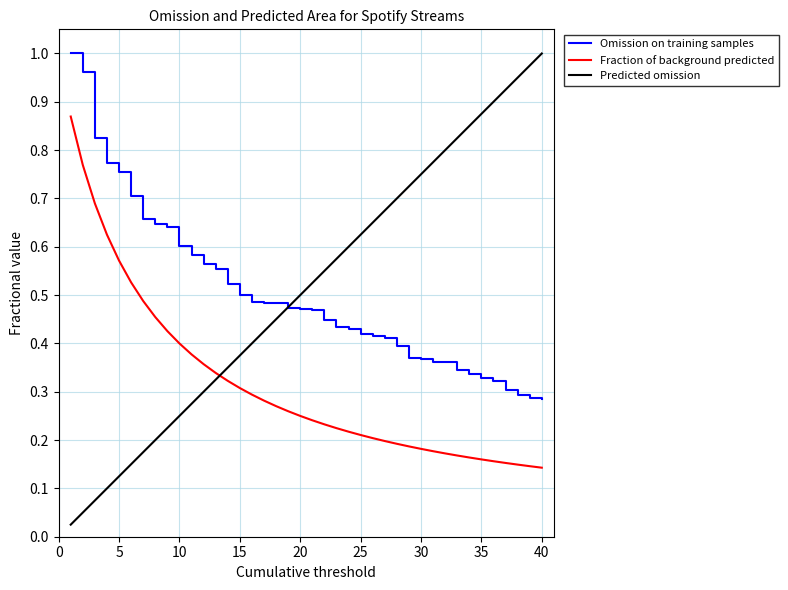

How many times do Predicted omission and Fraction of background predicted cross each other?

1